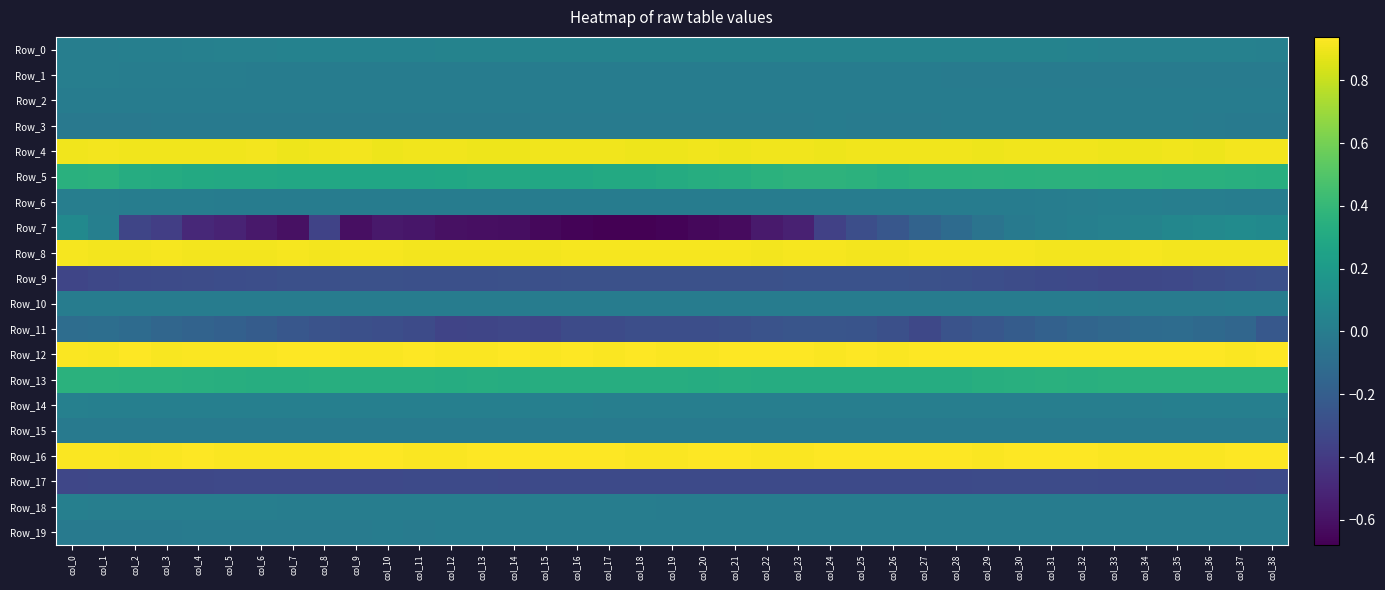

Reading right to left, list all the values displayed in this chart.

Row_0: col_38=0.0	col_37=0.0	col_36=0.0	col_35=0.0	col_34=0.0	col_33=0.0	col_32=0.0	col_31=0.0	col_30=0.0	col_29=0.0	col_28=0.0	col_27=0.0	col_26=0.0	col_25=0.0	col_24=0.0	col_23=0.0	col_22=0.0	col_21=0.0	col_20=0.0	col_19=0.0	col_18=0.0	col_17=0.0	col_16=0.0	col_15=0.0	col_14=0.0	col_13=0.0	col_12=0.0	col_11=0.0	col_10=0.0	col_9=0.0	col_8=0.0	col_7=0.0	col_6=0.0	col_5=0.0	col_4=0.0	col_3=0.0	col_2=0.0	col_1=0.0	col_0=0.0
Row_1: col_38=-0.0	col_37=-0.0	col_36=-0.0	col_35=-0.0	col_34=-0.0	col_33=-0.0	col_32=-0.0	col_31=-0.0	col_30=-0.0	col_29=-0.0	col_28=-0.0	col_27=-0.0	col_26=-0.0	col_25=-0.0	col_24=-0.0	col_23=-0.0	col_22=-0.0	col_21=-0.0	col_20=-0.0	col_19=-0.0	col_18=-0.0	col_17=-0.0	col_16=-0.0	col_15=-0.0	col_14=-0.0	col_13=-0.0	col_12=-0.0	col_11=-0.0	col_10=-0.0	col_9=-0.0	col_8=-0.0	col_7=0.0	col_6=0.0	col_5=0.0	col_4=0.0	col_3=0.0	col_2=0.0	col_1=0.0	col_0=0.0
Row_2: col_38=-0.0	col_37=-0.0	col_36=0.0	col_35=0.0	col_34=0.0	col_33=0.0	col_32=0.0	col_31=0.0	col_30=0.0	col_29=0.0	col_28=0.0	col_27=0.0	col_26=0.0	col_25=0.0	col_24=0.0	col_23=0.0	col_22=0.0	col_21=0.0	col_20=0.0	col_19=0.0	col_18=0.0	col_17=0.0	col_16=0.0	col_15=0.0	col_14=0.0	col_13=0.0	col_12=0.0	col_11=0.0	col_10=0.0	col_9=0.0	col_8=0.0	col_7=0.0	col_6=-0.0	col_5=-0.0	col_4=-0.0	col_3=-0.0	col_2=-0.0	col_1=-0.0	col_0=-0.0
Row_3: col_38=-0.0	col_37=-0.0	col_36=-0.0	col_35=-0.0	col_34=-0.0	col_33=0.0	col_32=0.0	col_31=0.0	col_30=-0.0	col_29=-0.0	col_28=-0.0	col_27=-0.0	col_26=-0.0	col_25=-0.0	col_24=-0.0	col_23=-0.0	col_22=-0.0	col_21=-0.0	col_20=-0.0	col_19=-0.0	col_18=-0.0	col_17=-0.0	col_16=-0.0	col_15=-0.0	col_14=-0.0	col_13=-0.0	col_12=-0.0	col_11=-0.0	col_10=-0.0	col_9=-0.0	col_8=-0.0	col_7=-0.0	col_6=-0.0	col_5=-0.0	col_4=-0.0	col_3=-0.0	col_2=-0.0	col_1=-0.0	col_0=-0.0
Row_4: col_38=0.9	col_37=0.9	col_36=0.9	col_35=0.9	col_34=0.9	col_33=0.9	col_32=0.9	col_31=0.9	col_30=0.9	col_29=0.9	col_28=0.9	col_27=0.9	col_26=0.9	col_25=0.9	col_24=0.9	col_23=0.9	col_22=0.9	col_21=0.9	col_20=0.9	col_19=0.9	col_18=0.9	col_17=0.9	col_16=0.9	col_15=0.9	col_14=0.9	col_13=0.9	col_12=0.9	col_11=0.9	col_10=0.9	col_9=0.9	col_8=0.9	col_7=0.9	col_6=0.9	col_5=0.9	col_4=0.9	col_3=0.9	col_2=0.9	col_1=0.9	col_0=0.9
Row_5: col_38=0.3	col_37=0.3	col_36=0.3	col_35=0.3	col_34=0.4	col_33=0.4	col_32=0.4	col_31=0.4	col_30=0.4	col_29=0.4	col_28=0.4	col_27=0.4	col_26=0.3	col_25=0.4	col_24=0.4	col_23=0.4	col_22=0.4	col_21=0.3	col_20=0.3	col_19=0.3	col_18=0.3	col_17=0.3	col_16=0.3	col_15=0.3	col_14=0.3	col_13=0.3	col_12=0.3	col_11=0.3	col_10=0.3	col_9=0.3	col_8=0.3	col_7=0.3	col_6=0.3	col_5=0.3	col_4=0.3	col_3=0.3	col_2=0.3	col_1=0.4	col_0=0.3
Row_6: col_38=0.0	col_37=0.0	col_36=0.0	col_35=0.0	col_34=0.0	col_33=0.0	col_32=0.0	col_31=0.0	col_30=0.0	col_29=0.0	col_28=0.0	col_27=0.0	col_26=0.0	col_25=0.0	col_24=0.0	col_23=0.0	col_22=0.0	col_21=0.0	col_20=0.0	col_19=0.0	col_18=0.0	col_17=0.0	col_16=0.0	col_15=0.0	col_14=0.0	col_13=0.0	col_12=0.0	col_11=0.0	col_10=0.0	col_9=0.0	col_8=0.0	col_7=0.0	col_6=0.0	col_5=0.0	col_4=0.0	col_3=0.0	col_2=0.0	col_1=0.0	col_0=0.0
Row_7: col_38=0.1	col_37=0.1	col_36=0.1	col_35=0.1	col_34=0.0	col_33=0.0	col_32=0.0	col_31=0.0	col_30=-0.0	col_29=-0.1	col_28=-0.1	col_27=-0.2	col_26=-0.2	col_25=-0.3	col_24=-0.4	col_23=-0.5	col_22=-0.6	col_21=-0.6	col_20=-0.6	col_19=-0.7	col_18=-0.7	col_17=-0.7	col_16=-0.7	col_15=-0.6	col_14=-0.6	col_13=-0.6	col_12=-0.6	col_11=-0.6	col_10=-0.6	col_9=-0.6	col_8=-0.4	col_7=-0.6	col_6=-0.6	col_5=-0.5	col_4=-0.5	col_3=-0.4	col_2=-0.3	col_1=0.0	col_0=0.1
Row_8: col_38=0.9	col_37=0.9	col_36=0.9	col_35=0.9	col_34=0.9	col_33=0.9	col_32=0.9	col_31=0.9	col_30=0.9	col_29=0.9	col_28=0.9	col_27=0.9	col_26=0.9	col_25=0.9	col_24=0.9	col_23=0.9	col_22=0.9	col_21=0.9	col_20=0.9	col_19=0.9	col_18=0.9	col_17=0.9	col_16=0.9	col_15=0.9	col_14=0.9	col_13=0.9	col_12=0.9	col_11=0.9	col_10=0.9	col_9=0.9	col_8=0.9	col_7=0.9	col_6=0.9	col_5=0.9	col_4=0.9	col_3=0.9	col_2=0.9	col_1=0.9	col_0=0.9
Row_9: col_38=-0.3	col_37=-0.3	col_36=-0.3	col_35=-0.3	col_34=-0.3	col_33=-0.3	col_32=-0.3	col_31=-0.3	col_30=-0.3	col_29=-0.3	col_28=-0.3	col_27=-0.3	col_26=-0.3	col_25=-0.3	col_24=-0.3	col_23=-0.3	col_22=-0.3	col_21=-0.3	col_20=-0.3	col_19=-0.3	col_18=-0.3	col_17=-0.3	col_16=-0.3	col_15=-0.3	col_14=-0.3	col_13=-0.3	col_12=-0.3	col_11=-0.3	col_10=-0.3	col_9=-0.3	col_8=-0.3	col_7=-0.3	col_6=-0.3	col_5=-0.3	col_4=-0.3	col_3=-0.3	col_2=-0.3	col_1=-0.3	col_0=-0.3
Row_10: col_38=-0.0	col_37=-0.0	col_36=-0.0	col_35=-0.0	col_34=-0.0	col_33=-0.0	col_32=-0.0	col_31=-0.0	col_30=-0.0	col_29=-0.0	col_28=-0.0	col_27=-0.0	col_26=-0.0	col_25=-0.0	col_24=-0.0	col_23=0.0	col_22=0.0	col_21=-0.0	col_20=-0.0	col_19=0.0	col_18=-0.0	col_17=0.0	col_16=0.0	col_15=0.0	col_14=0.0	col_13=0.0	col_12=0.0	col_11=0.0	col_10=0.0	col_9=0.0	col_8=0.0	col_7=0.0	col_6=0.0	col_5=0.0	col_4=0.0	col_3=0.0	col_2=0.0	col_1=0.0	col_0=0.0
Row_11: col_38=-0.2	col_37=-0.1	col_36=-0.1	col_35=-0.1	col_34=-0.1	col_33=-0.1	col_32=-0.2	col_31=-0.2	col_30=-0.2	col_29=-0.2	col_28=-0.3	col_27=-0.3	col_26=-0.3	col_25=-0.3	col_24=-0.3	col_23=-0.3	col_22=-0.3	col_21=-0.3	col_20=-0.3	col_19=-0.3	col_18=-0.3	col_17=-0.3	col_16=-0.3	col_15=-0.3	col_14=-0.3	col_13=-0.3	col_12=-0.3	col_11=-0.3	col_10=-0.3	col_9=-0.3	col_8=-0.3	col_7=-0.2	col_6=-0.2	col_5=-0.2	col_4=-0.2	col_3=-0.1	col_2=-0.1	col_1=-0.1	col_0=-0.1
Row_12: col_38=0.9	col_37=0.9	col_36=0.9	col_35=0.9	col_34=0.9	col_33=0.9	col_32=0.9	col_31=0.9	col_30=0.9	col_29=0.9	col_28=0.9	col_27=0.9	col_26=0.9	col_25=0.9	col_24=0.9	col_23=0.9	col_22=0.9	col_21=0.9	col_20=0.9	col_19=0.9	col_18=0.9	col_17=0.9	col_16=0.9	col_15=0.9	col_14=0.9	col_13=0.9	col_12=0.9	col_11=0.9	col_10=0.9	col_9=0.9	col_8=0.9	col_7=0.9	col_6=0.9	col_5=0.9	col_4=0.9	col_3=0.9	col_2=0.9	col_1=0.9	col_0=0.9
Row_13: col_38=0.3	col_37=0.4	col_36=0.3	col_35=0.3	col_34=0.3	col_33=0.3	col_32=0.3	col_31=0.3	col_30=0.3	col_29=0.3	col_28=0.3	col_27=0.3	col_26=0.3	col_25=0.3	col_24=0.3	col_23=0.3	col_22=0.3	col_21=0.3	col_20=0.3	col_19=0.3	col_18=0.3	col_17=0.3	col_16=0.3	col_15=0.3	col_14=0.3	col_13=0.3	col_12=0.3	col_11=0.3	col_10=0.3	col_9=0.3	col_8=0.3	col_7=0.3	col_6=0.3	col_5=0.3	col_4=0.3	col_3=0.3	col_2=0.3	col_1=0.4	col_0=0.4
Row_14: col_38=0.0	col_37=0.0	col_36=0.0	col_35=0.0	col_34=0.0	col_33=0.0	col_32=0.0	col_31=0.0	col_30=0.0	col_29=0.0	col_28=0.0	col_27=0.0	col_26=0.0	col_25=0.0	col_24=0.0	col_23=0.0	col_22=0.0	col_21=0.0	col_20=0.0	col_19=0.0	col_18=0.0	col_17=0.0	col_16=0.0	col_15=0.0	col_14=0.0	col_13=0.0	col_12=0.0	col_11=0.0	col_10=0.0	col_9=0.0	col_8=0.0	col_7=0.0	col_6=0.0	col_5=0.0	col_4=0.0	col_3=0.0	col_2=0.0	col_1=0.0	col_0=0.0
Row_15: col_38=-0.0	col_37=-0.0	col_36=-0.0	col_35=-0.0	col_34=-0.0	col_33=-0.0	col_32=-0.0	col_31=-0.0	col_30=-0.0	col_29=-0.0	col_28=-0.0	col_27=-0.0	col_26=-0.0	col_25=-0.0	col_24=-0.0	col_23=-0.0	col_22=-0.0	col_21=-0.0	col_20=-0.0	col_19=-0.0	col_18=-0.0	col_17=-0.0	col_16=-0.0	col_15=-0.0	col_14=-0.0	col_13=-0.0	col_12=-0.0	col_11=-0.0	col_10=-0.0	col_9=-0.0	col_8=-0.0	col_7=-0.0	col_6=-0.0	col_5=-0.0	col_4=-0.0	col_3=-0.0	col_2=-0.0	col_1=-0.0	col_0=-0.0
Row_16: col_38=0.9	col_37=0.9	col_36=0.9	col_35=0.9	col_34=0.9	col_33=0.9	col_32=0.9	col_31=0.9	col_30=0.9	col_29=0.9	col_28=0.9	col_27=0.9	col_26=0.9	col_25=0.9	col_24=0.9	col_23=0.9	col_22=0.9	col_21=0.9	col_20=0.9	col_19=0.9	col_18=0.9	col_17=0.9	col_16=0.9	col_15=0.9	col_14=0.9	col_13=0.9	col_12=0.9	col_11=0.9	col_10=0.9	col_9=0.9	col_8=0.9	col_7=0.9	col_6=0.9	col_5=0.9	col_4=0.9	col_3=0.9	col_2=0.9	col_1=0.9	col_0=0.9
Row_17: col_38=-0.3	col_37=-0.3	col_36=-0.3	col_35=-0.3	col_34=-0.3	col_33=-0.3	col_32=-0.3	col_31=-0.3	col_30=-0.3	col_29=-0.3	col_28=-0.3	col_27=-0.3	col_26=-0.3	col_25=-0.3	col_24=-0.3	col_23=-0.3	col_22=-0.3	col_21=-0.3	col_20=-0.3	col_19=-0.3	col_18=-0.3	col_17=-0.3	col_16=-0.3	col_15=-0.3	col_14=-0.3	col_13=-0.3	col_12=-0.3	col_11=-0.3	col_10=-0.3	col_9=-0.3	col_8=-0.3	col_7=-0.3	col_6=-0.3	col_5=-0.3	col_4=-0.3	col_3=-0.3	col_2=-0.3	col_1=-0.3	col_0=-0.3
Row_18: col_38=0.0	col_37=0.0	col_36=0.0	col_35=0.0	col_34=0.0	col_33=-0.0	col_32=-0.0	col_31=-0.0	col_30=0.0	col_29=0.0	col_28=0.0	col_27=0.0	col_26=0.0	col_25=0.0	col_24=0.0	col_23=0.0	col_22=0.0	col_21=0.0	col_20=0.0	col_19=0.0	col_18=0.0	col_17=0.0	col_16=0.0	col_15=0.0	col_14=0.0	col_13=0.0	col_12=0.0	col_11=0.0	col_10=0.0	col_9=0.0	col_8=0.0	col_7=0.0	col_6=0.0	col_5=0.0	col_4=0.0	col_3=0.0	col_2=0.0	col_1=0.0	col_0=0.0
Row_19: col_38=-0.0	col_37=-0.0	col_36=-0.0	col_35=-0.0	col_34=-0.0	col_33=-0.0	col_32=-0.0	col_31=-0.0	col_30=-0.0	col_29=-0.0	col_28=0.0	col_27=0.0	col_26=-0.0	col_25=-0.0	col_24=-0.0	col_23=-0.0	col_22=-0.0	col_21=-0.0	col_20=-0.0	col_19=-0.0	col_18=-0.0	col_17=-0.0	col_16=-0.0	col_15=-0.0	col_14=-0.0	col_13=-0.0	col_12=-0.0	col_11=-0.0	col_10=-0.0	col_9=-0.0	col_8=-0.0	col_7=-0.0	col_6=-0.0	col_5=-0.0	col_4=-0.0	col_3=-0.0	col_2=-0.0	col_1=-0.0	col_0=-0.0